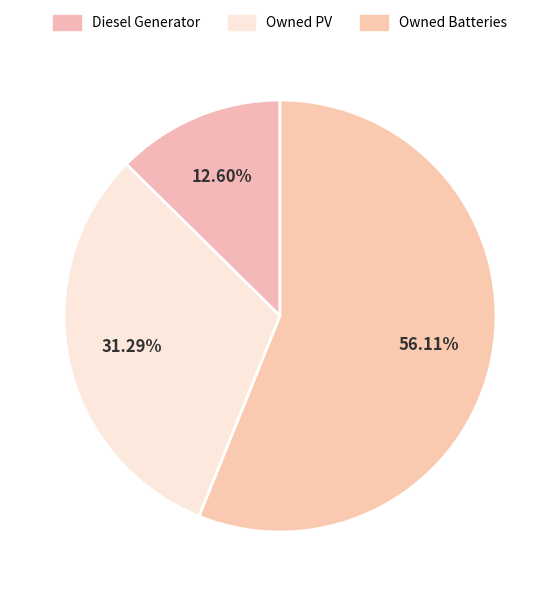

Combined, do Owned Batteries and Diesel Generator account for over 50%?

Yes